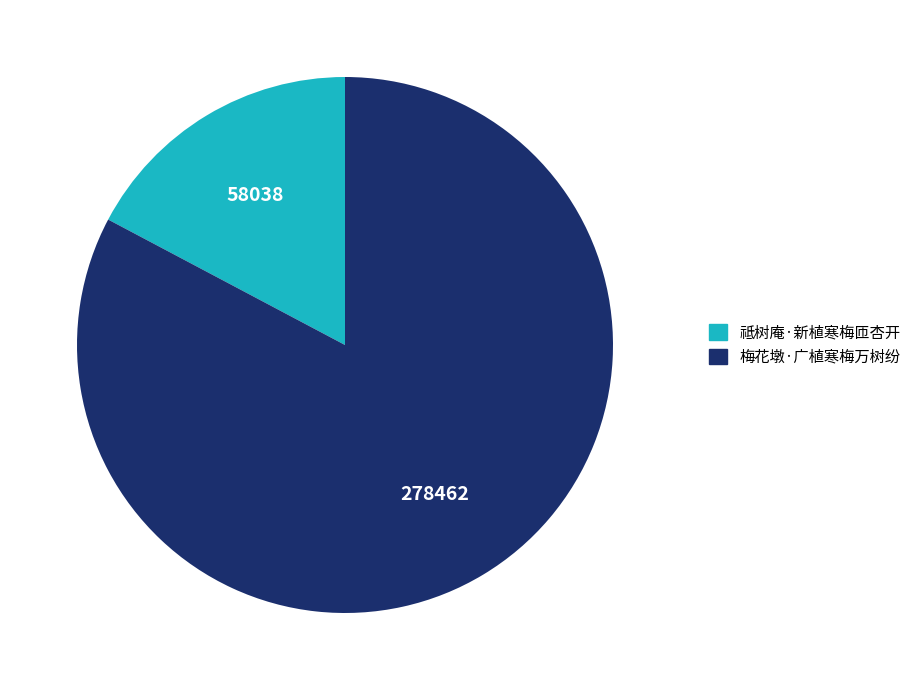

Rank the categories by value from lowest to highest.

祗树庵·新植寒梅匝杏开, 梅花墩·广植寒梅万树纷